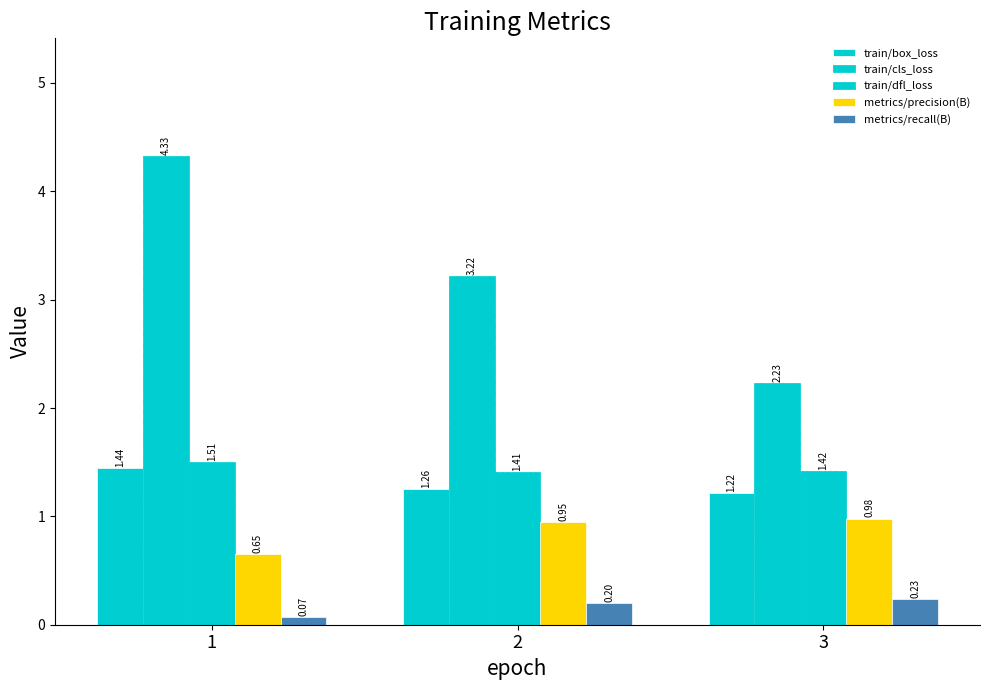

At which category is the sum across all series the highest?

1